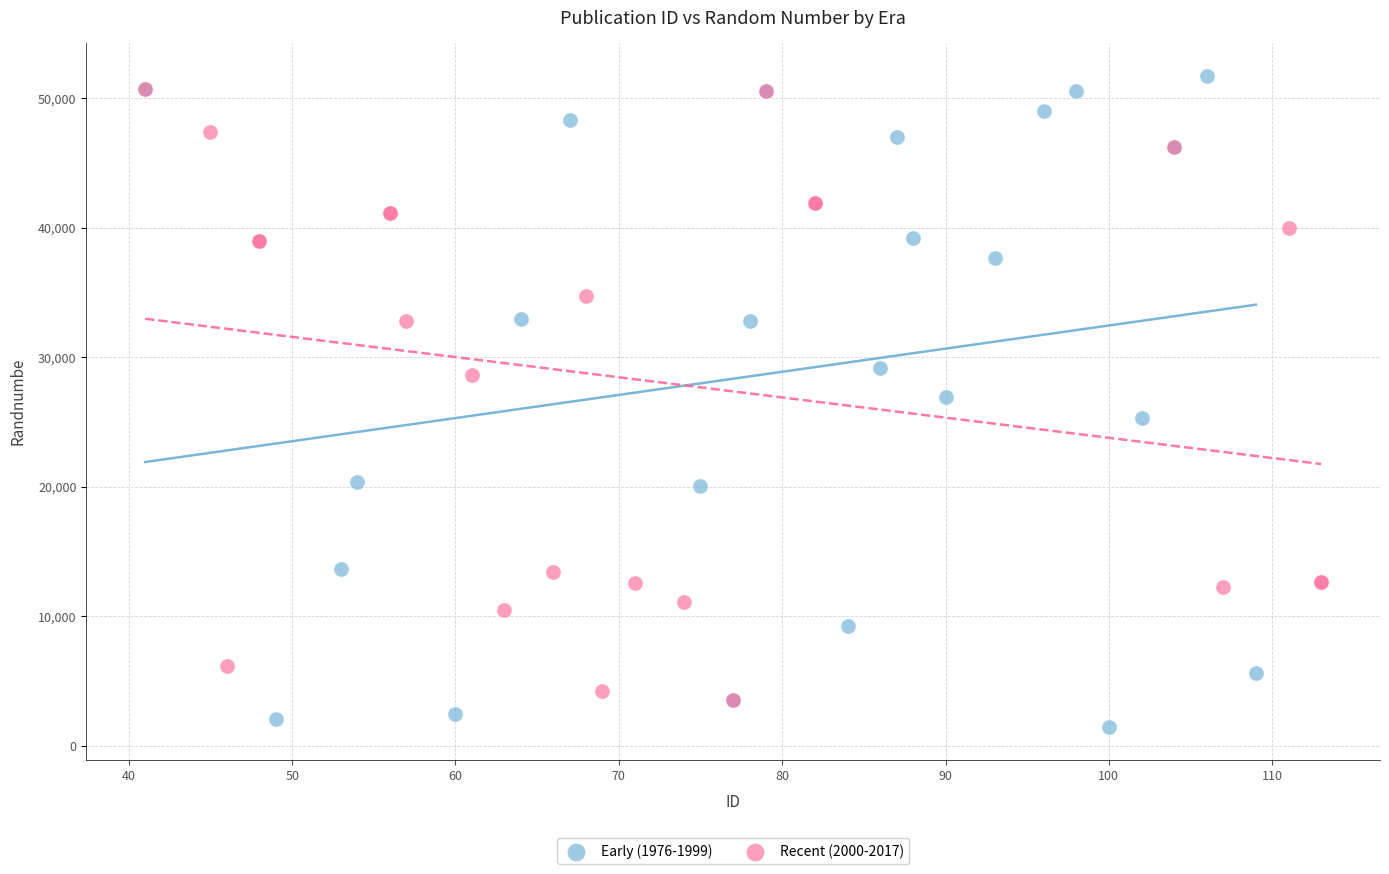

Which series has the largest Y range (max minus min)?

Early (1976-1999)